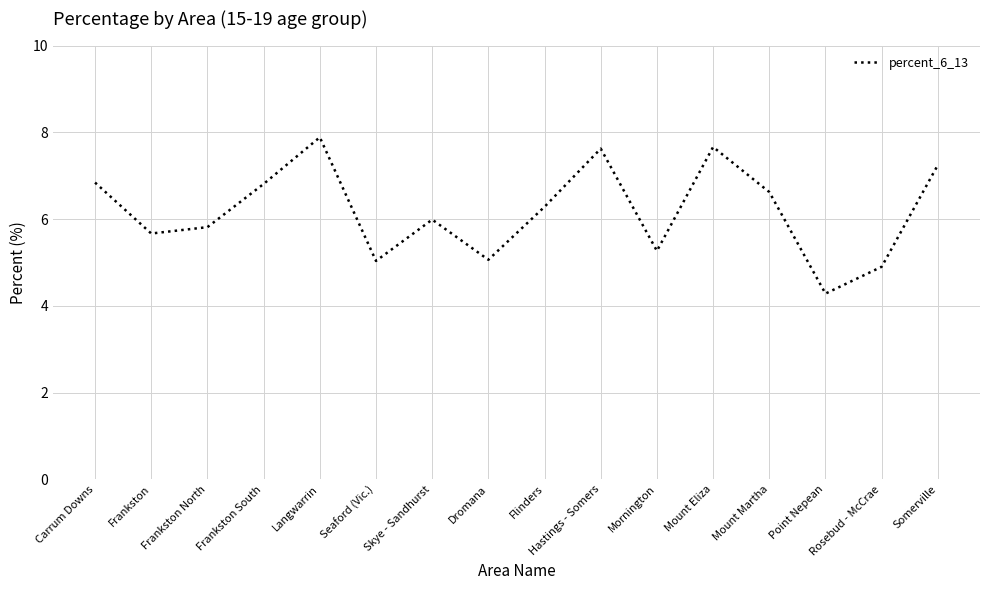

The chart shows a value of 4.9 at Rosebud - McCrae. True or false?

True